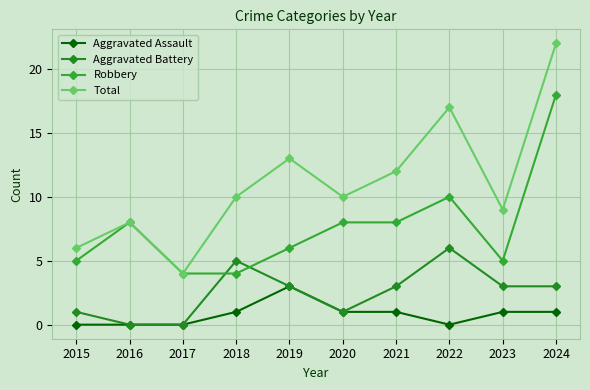

Which category has the highest value in the Robbery series?

2024